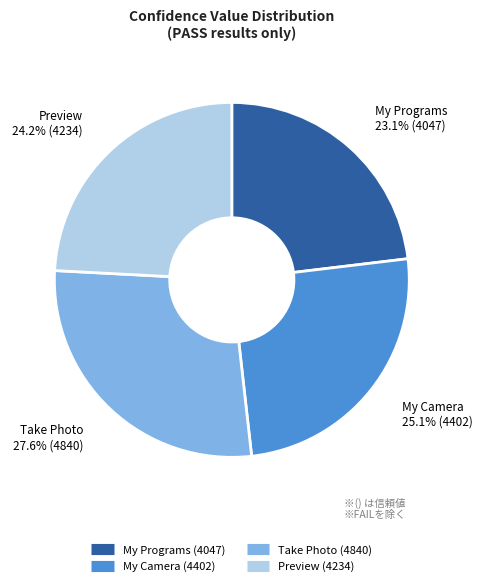

Is there any slice that represents more than half of the pie?

No